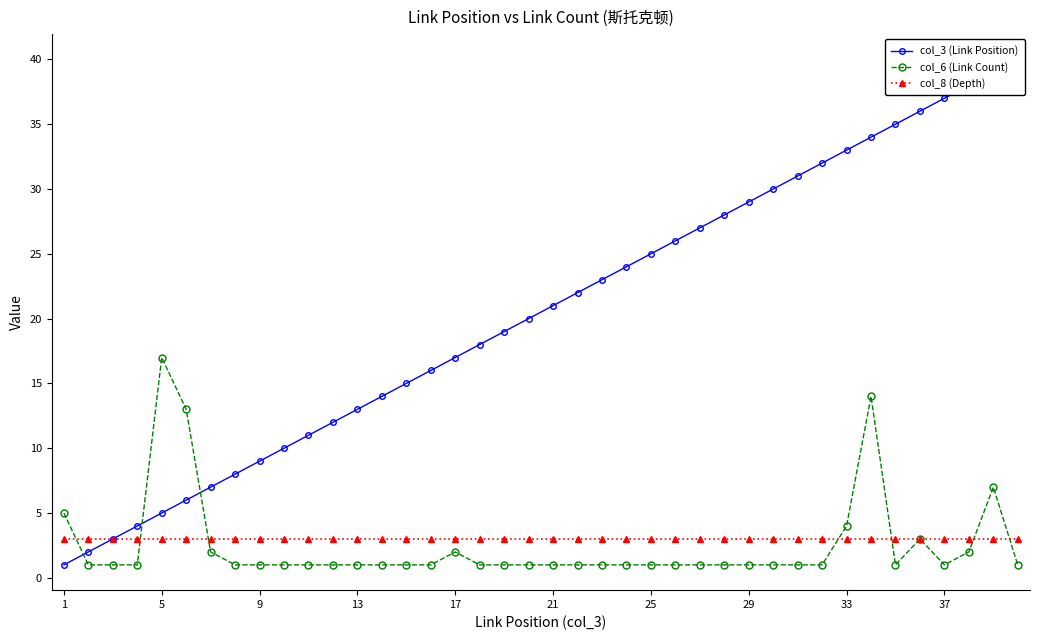

True or false: col_8 (Depth) has more than 0 points higher than both neighbors.

False